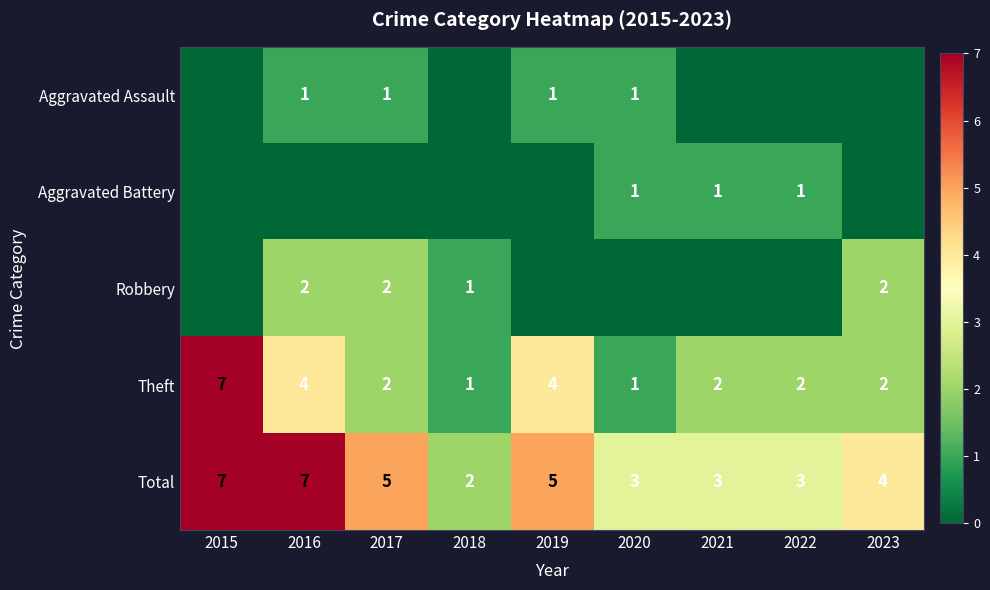

What is the difference between the maximum and minimum values in the Theft series?

6